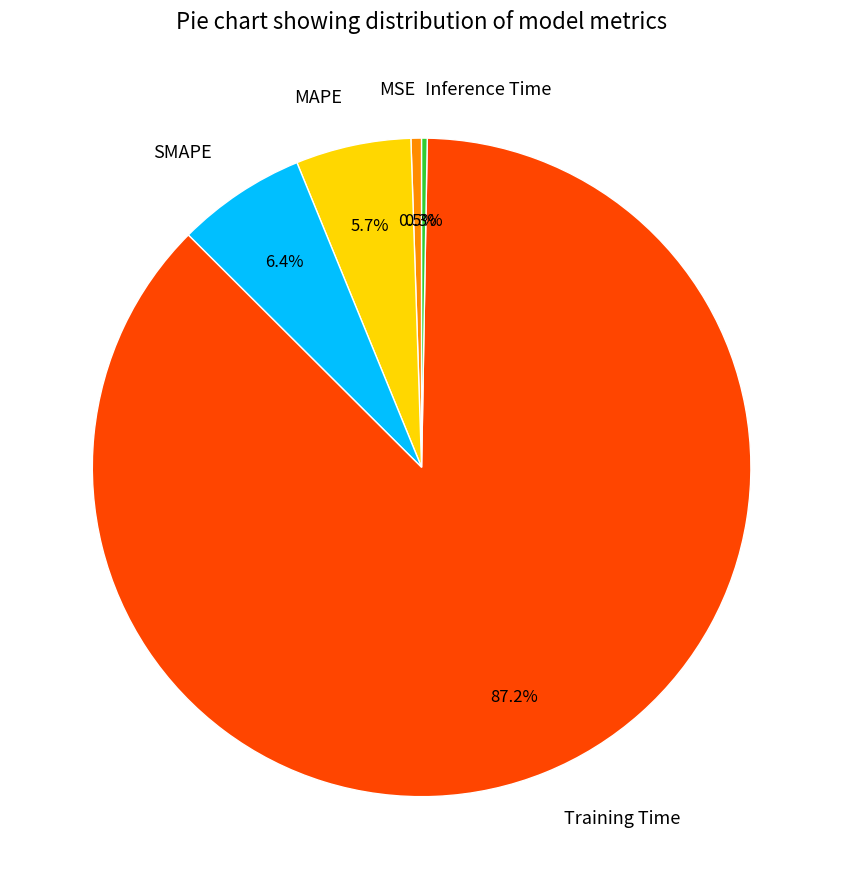

Combined, do MAPE and SMAPE account for over 50%?

No